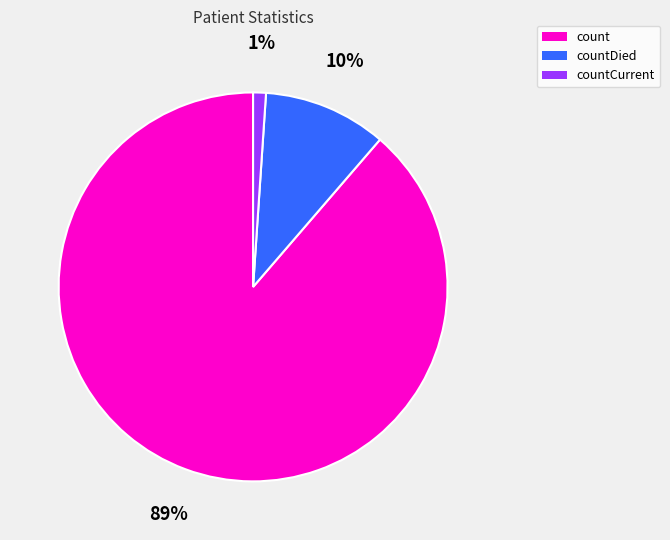

To the nearest percent, what is the difference between the largest and smallest slice percentages?

88%